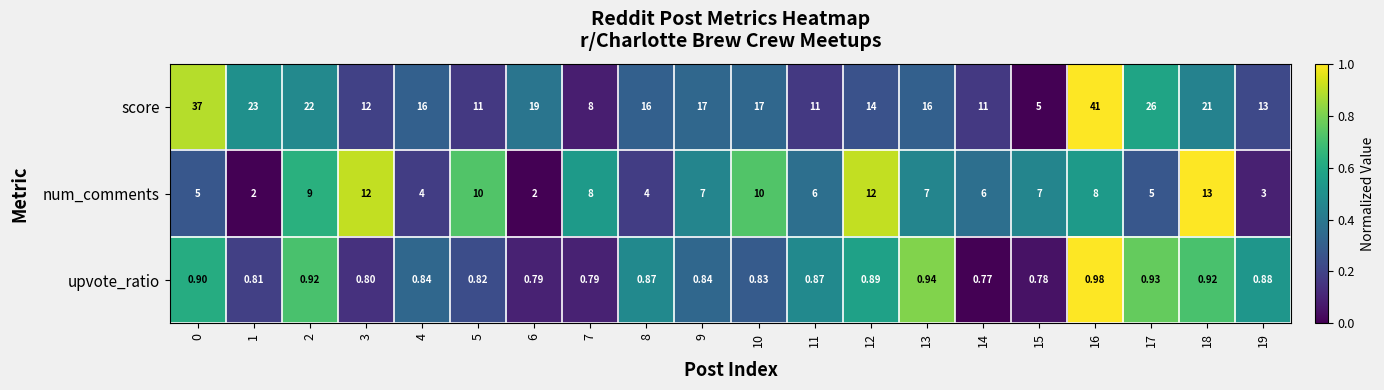

Which series changed the most between 14 and 16?

score